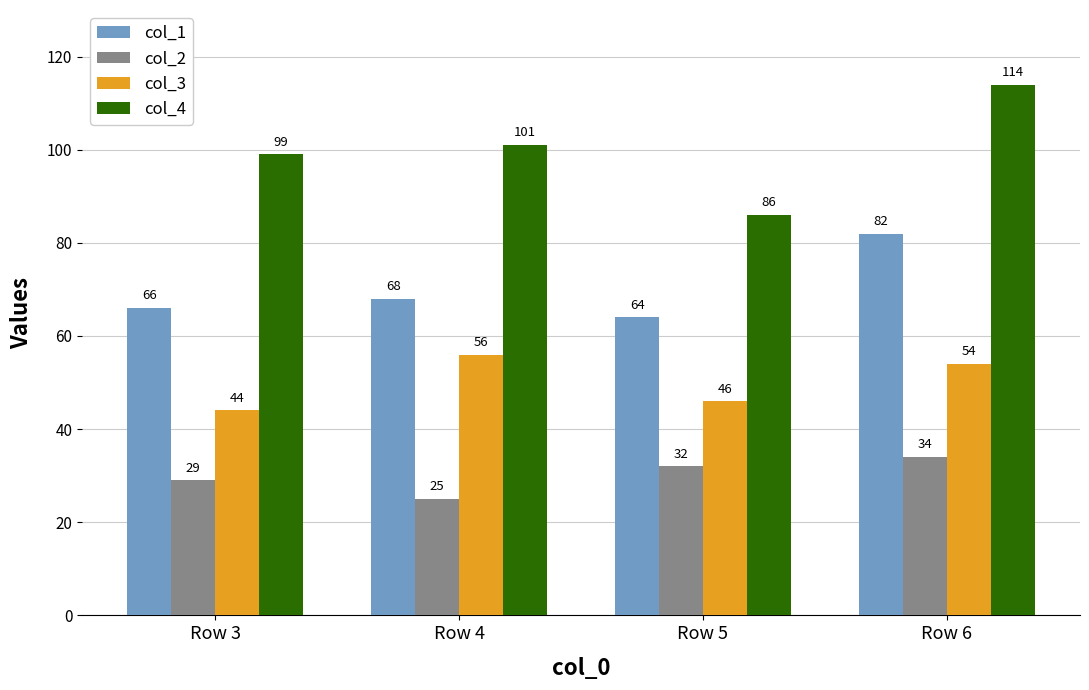

What is the minimum value shown in the chart?

25